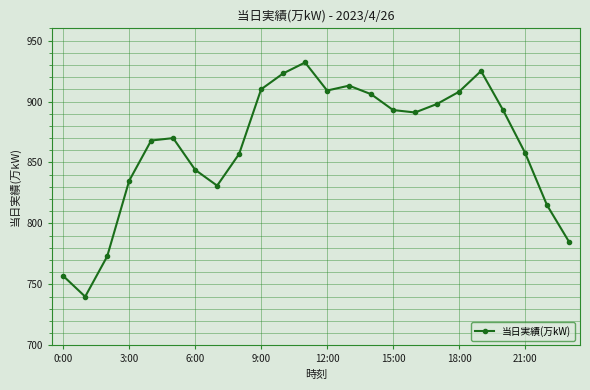

What is the smallest value displayed?

740